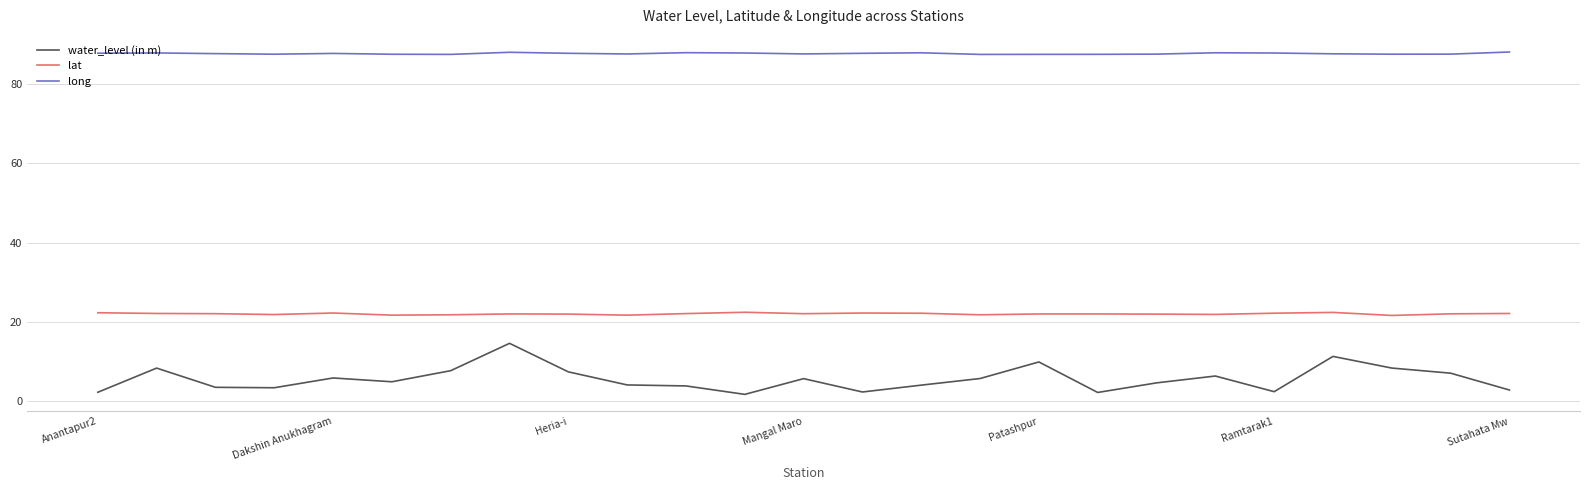

Rank the series by their maximum value, from highest to lowest.

long, lat, water_level (in m)